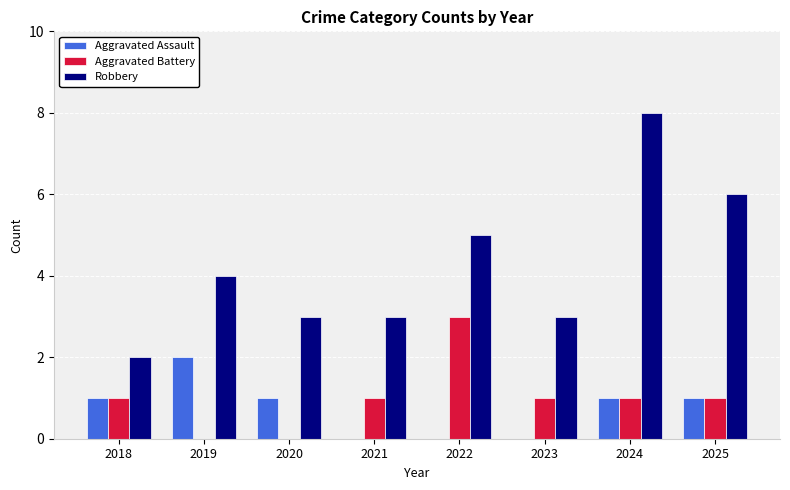

Reading left to right, what are all the values shown in this chart?

Aggravated Assault: 1	2	1	0	0	0	1	1
Aggravated Battery: 1	0	0	1	3	1	1	1
Robbery: 2	4	3	3	5	3	8	6